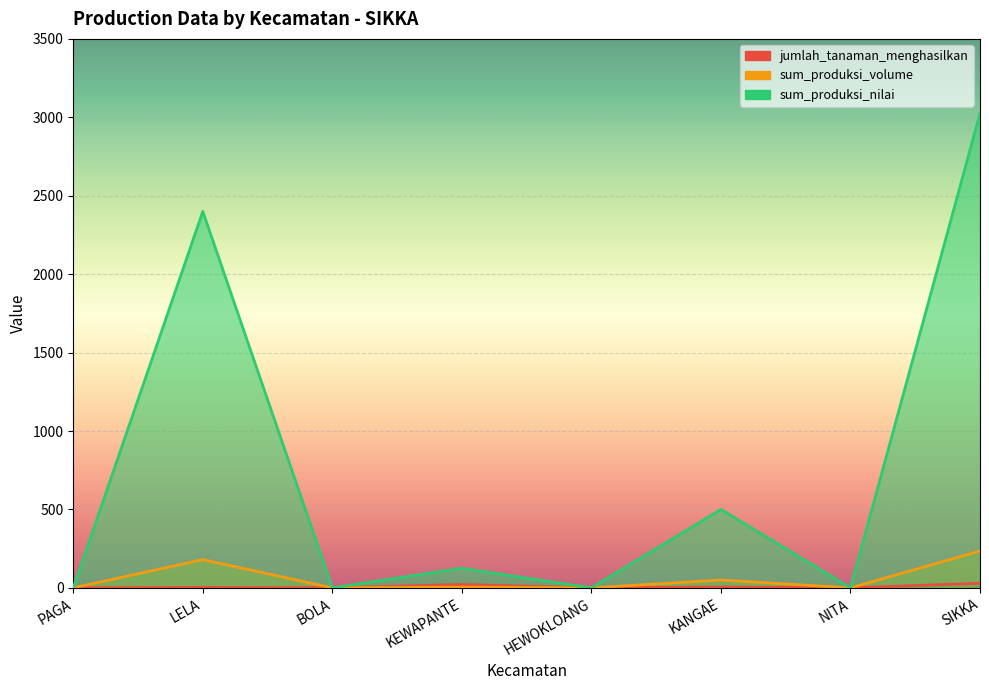

Which has a higher value, KANGAE or PAGA?

KANGAE